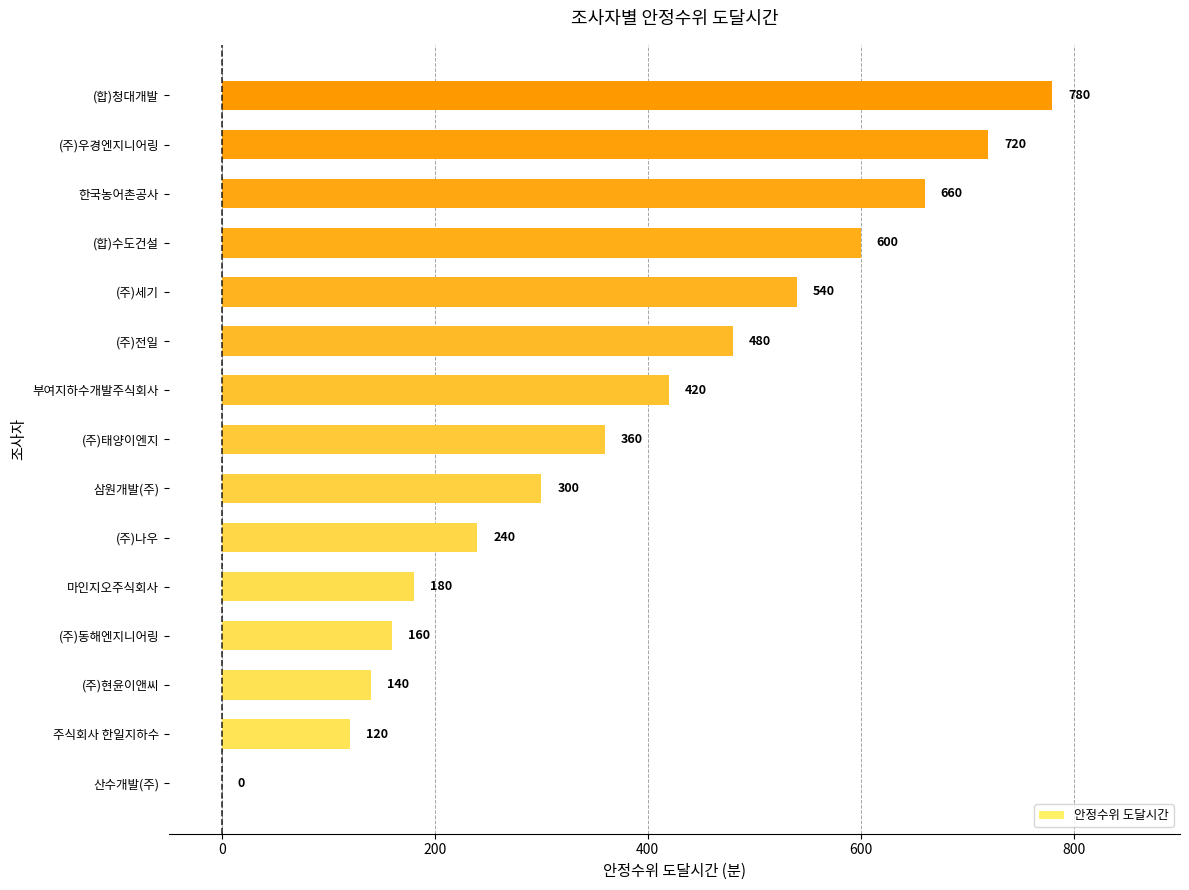

The value at (주)현윤이앤씨 is 140. True or false?

True